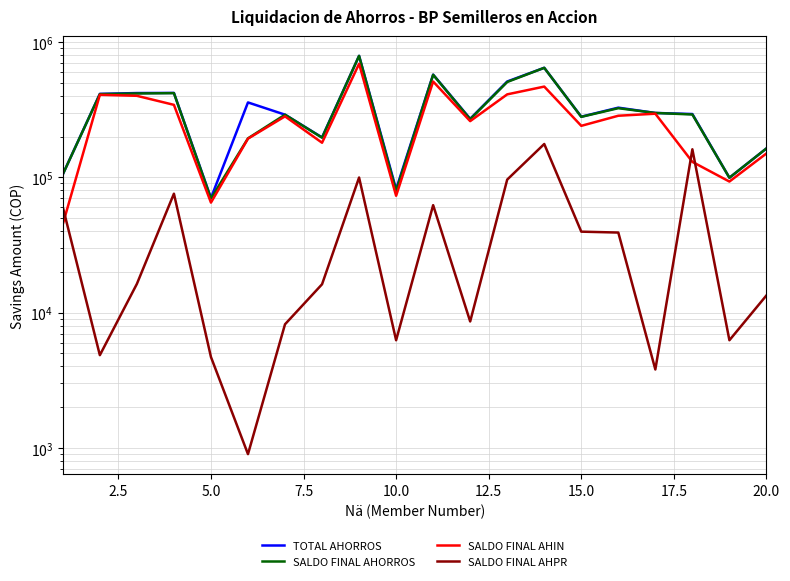

List the series in order of their peak value, highest first.

TOTAL AHORROS, SALDO FINAL AHORROS, SALDO FINAL AHIN, SALDO FINAL AHPR